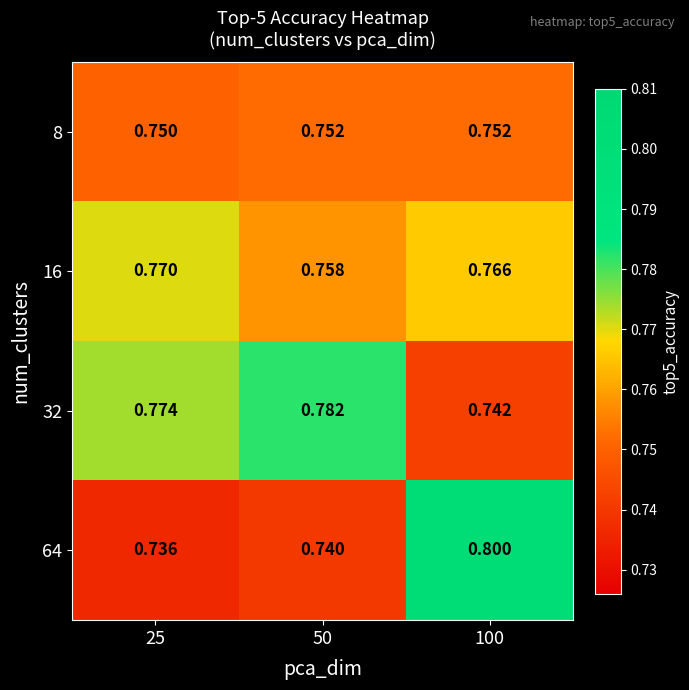

Is the value of 16 at 100 greater than the value of 64 at 25?

Yes